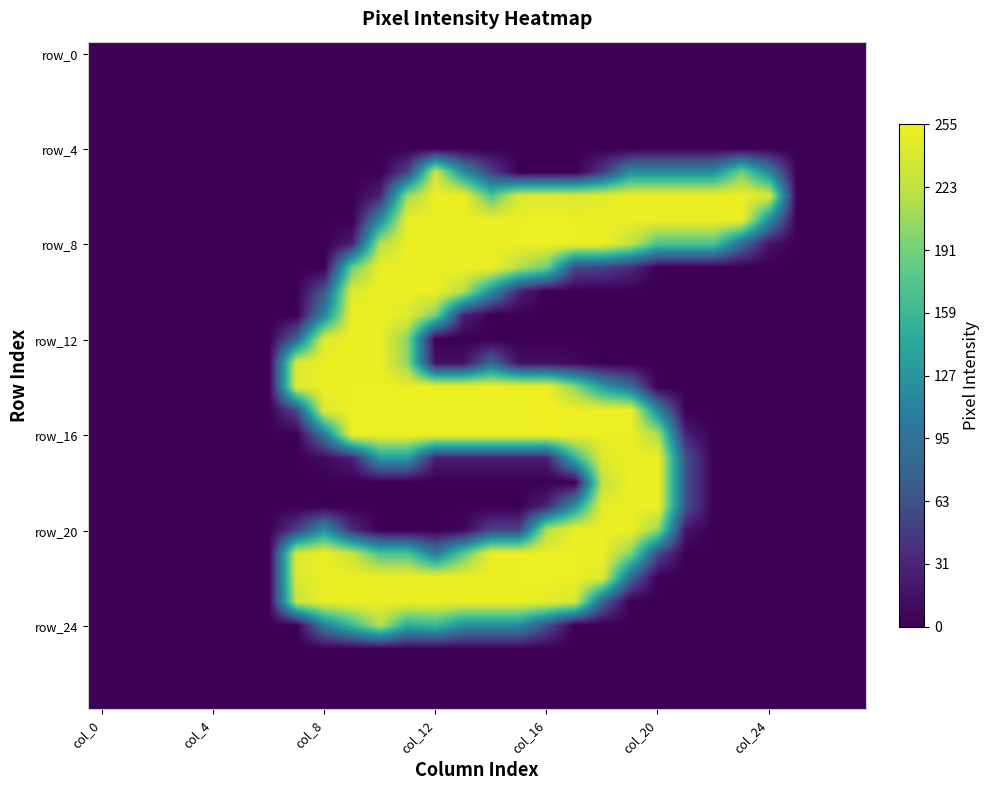

At how many categories does at least one series exceed 93?

18